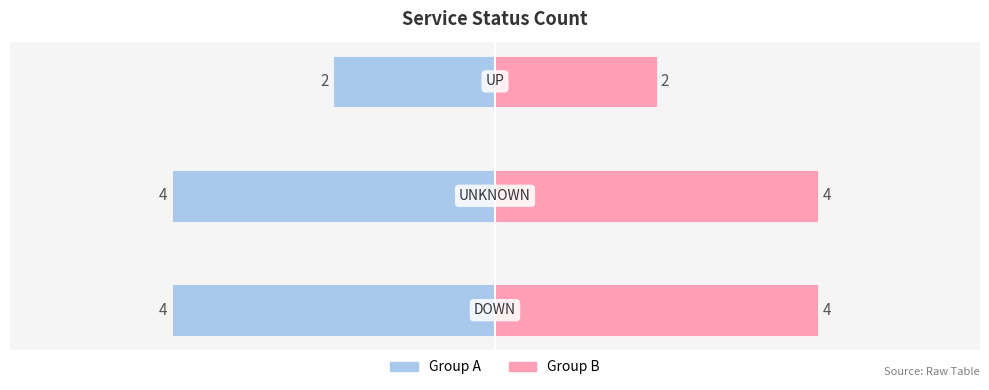

What is the difference between the maximum and minimum values?

2